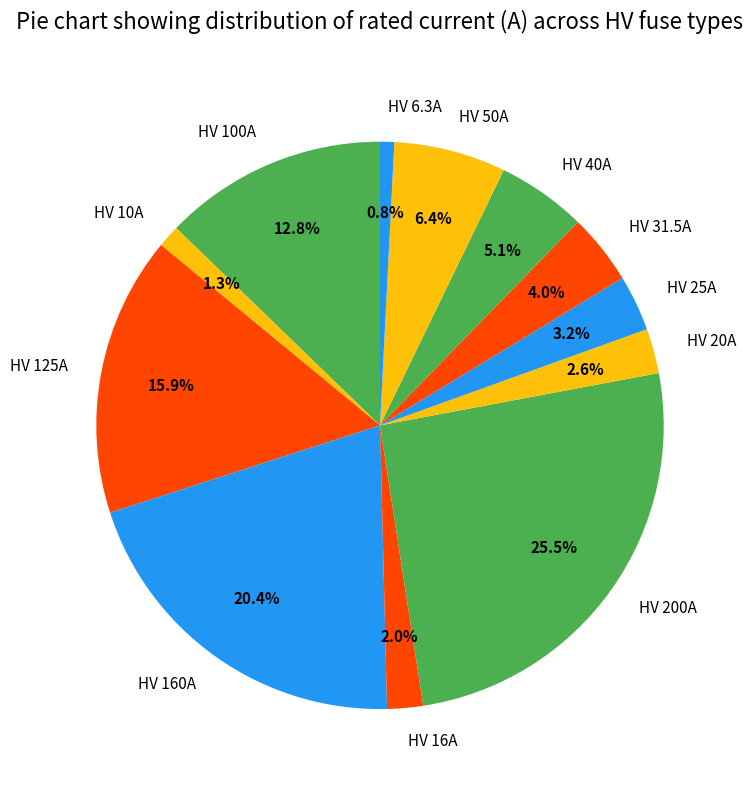

Does HV 40A represent more than half of the total?

No